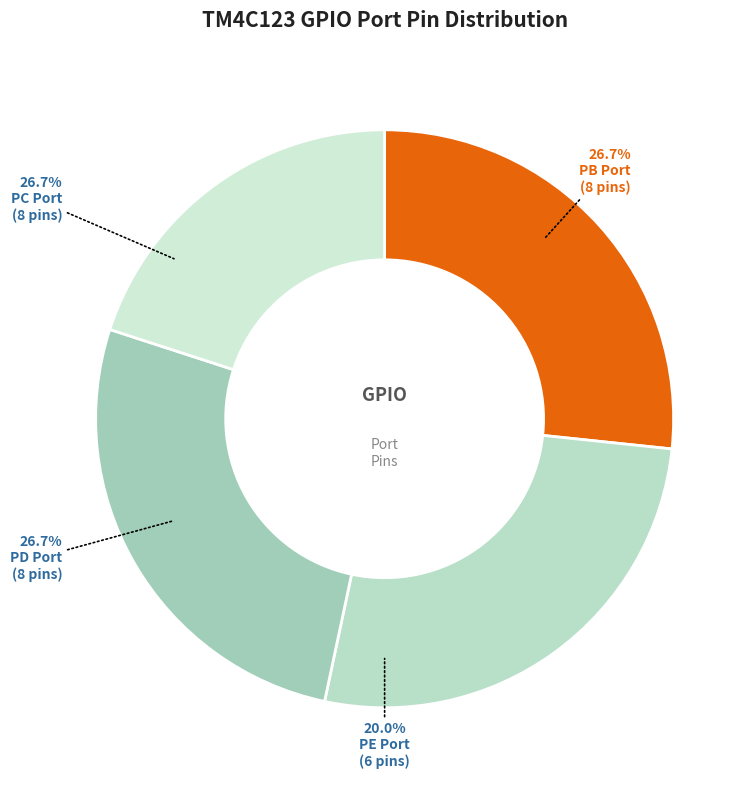

Does PB3 represent more than half of the total?

No